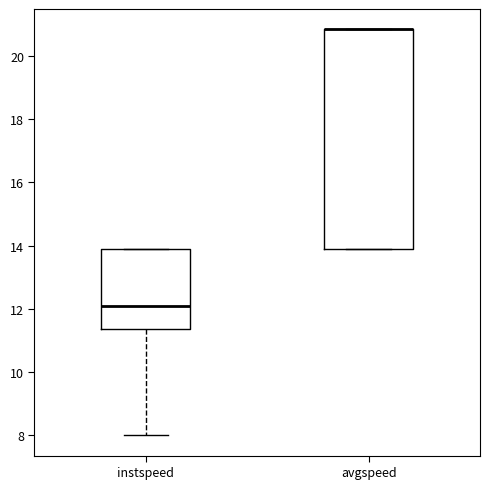

Comparing the boxes themselves (not the whiskers), which one is the tallest?

avgspeed